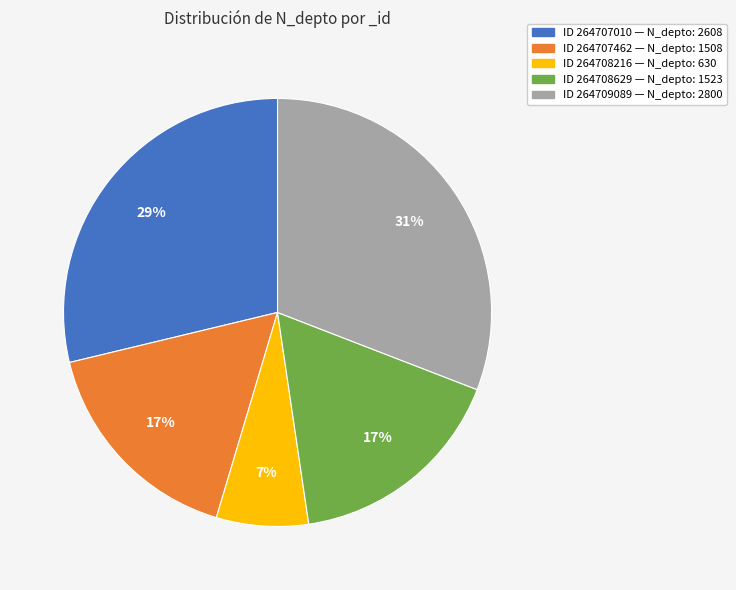

Which has a higher value, ID 264708216 — N_depto: 630 or ID 264709089 — N_depto: 2800?

ID 264709089 — N_depto: 2800